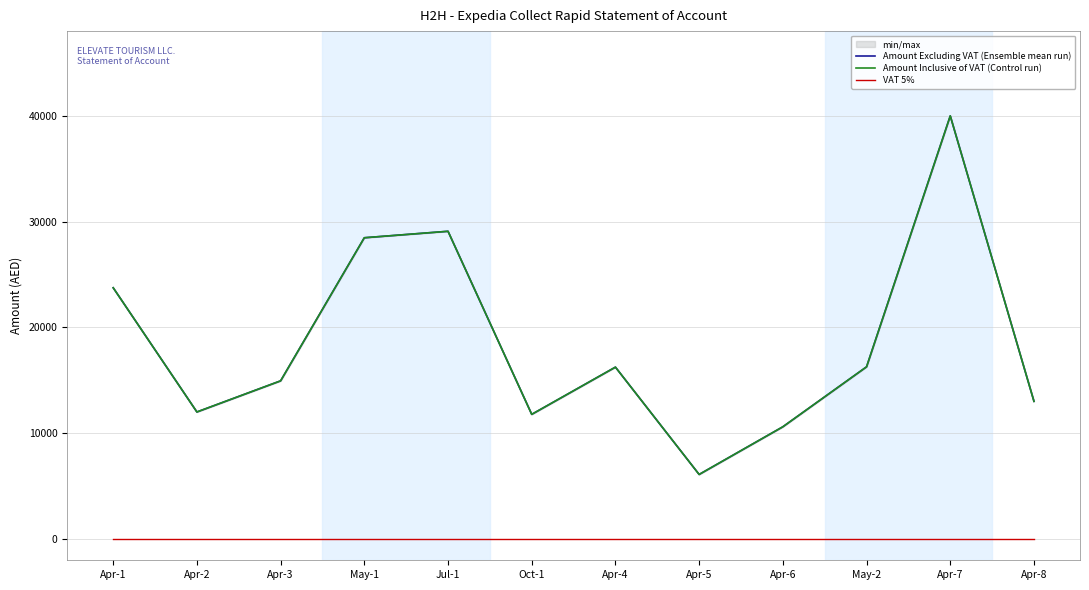

What is the label of the 12th point from the right?

Apr-1